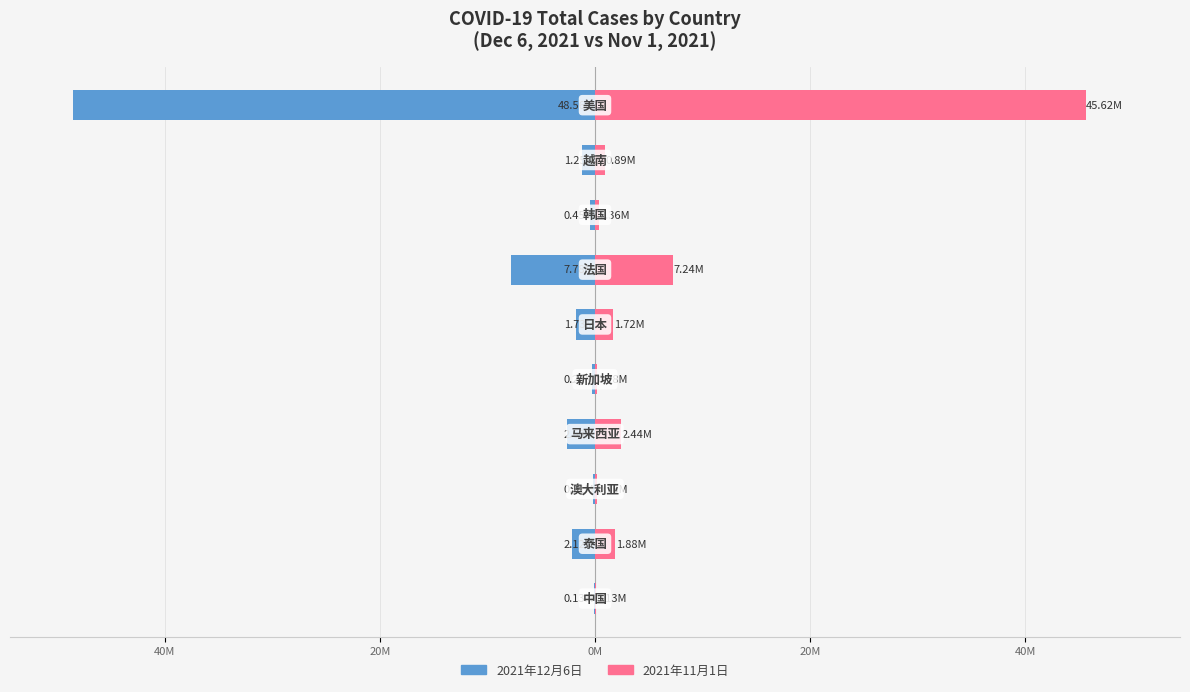

What are all the series names shown in the legend?

2021年12月6日, 2021年11月1日